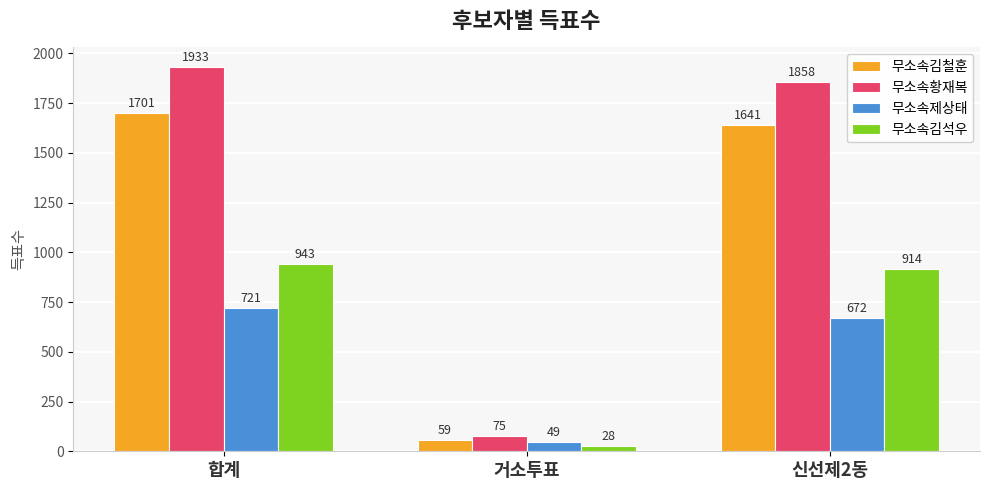

What is the difference between the 무소속김철훈 values at 합계 and 거소투표?

1642